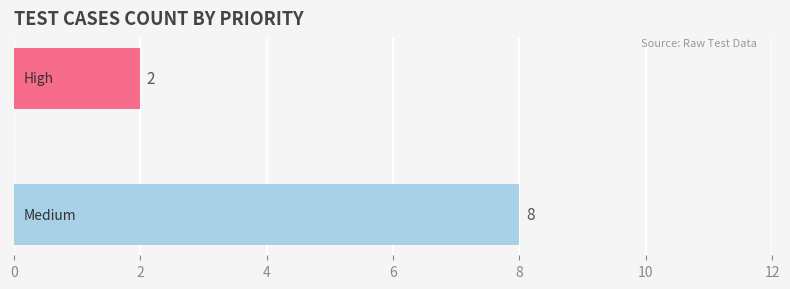

What is the difference between the maximum and minimum values?

6